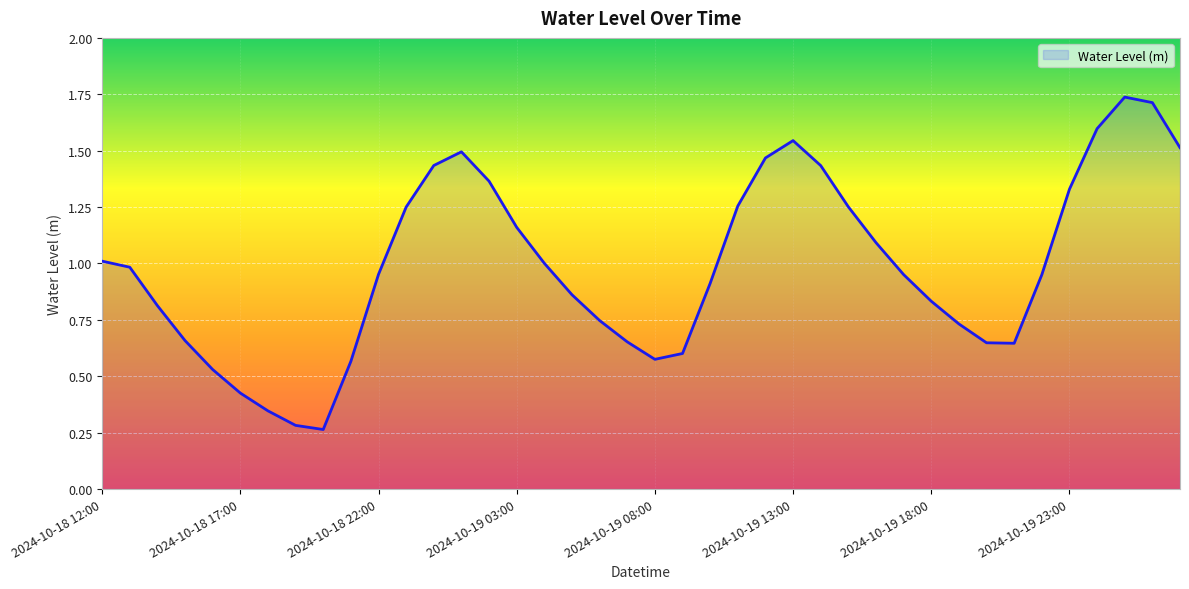

Which category has the lowest value across all series?

2024-10-18 20:00